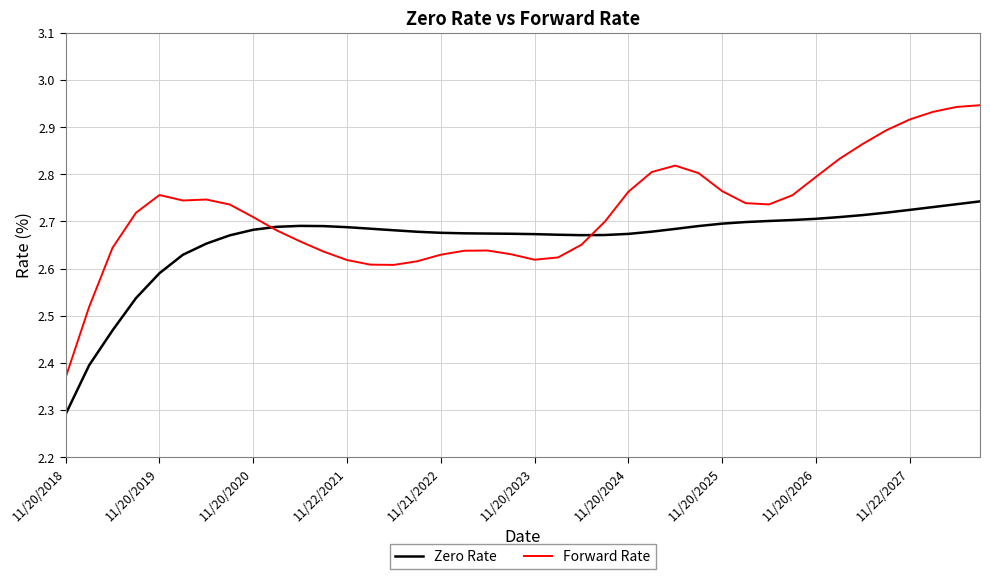

List the series in order of their overall mean, highest first.

Forward Rate, Zero Rate